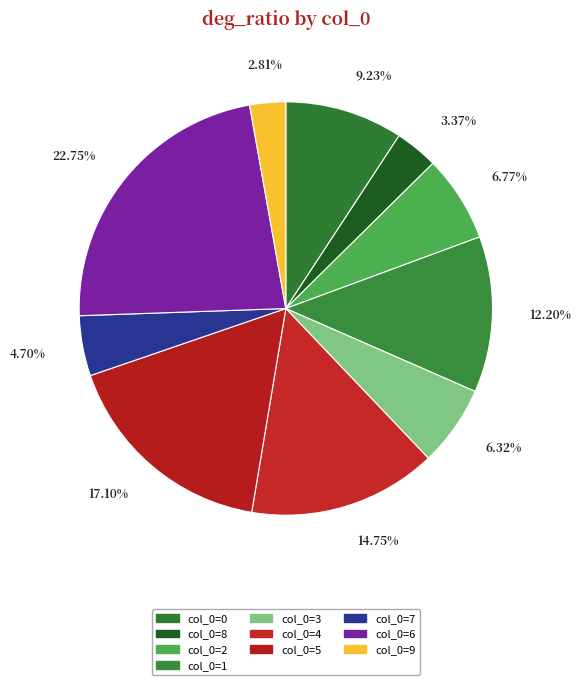

How many segments does this pie chart have?

10